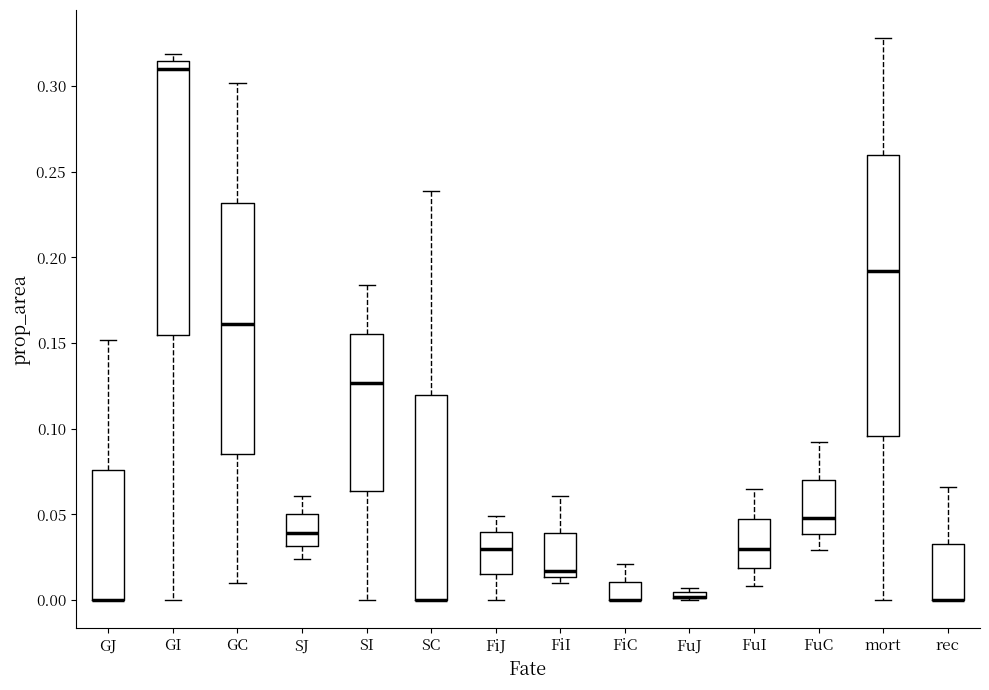

Where does the median line of the box for FuC sit on the y-axis? The values are not printed on the chart, so give them approximately, as read against the axis.

0.050